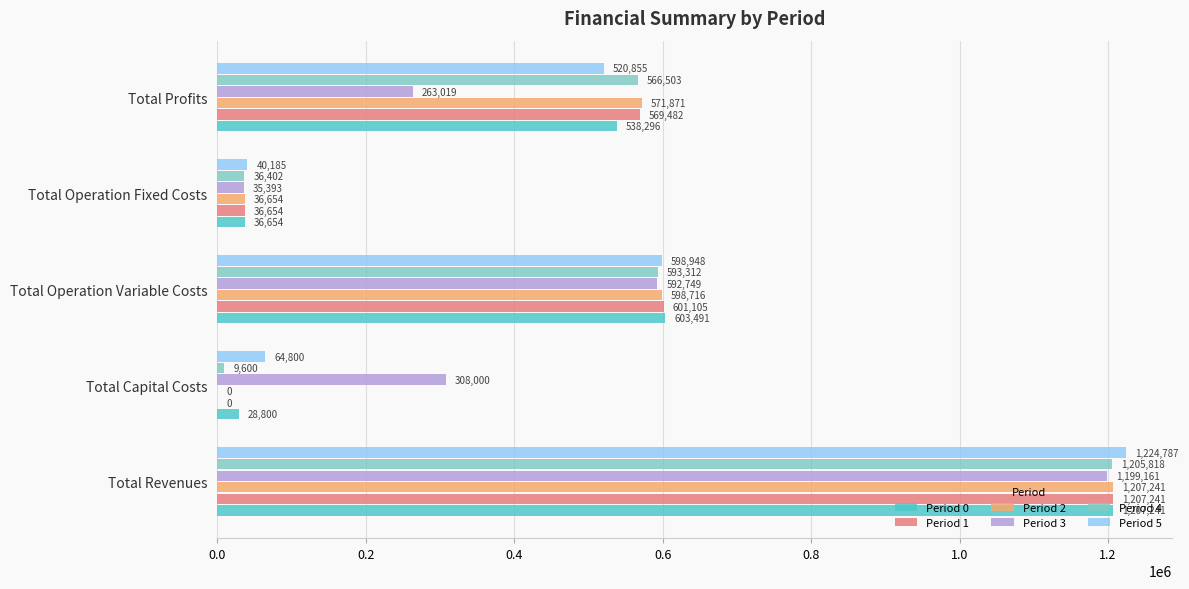

The Period 4 series shows 566503.5 at Total Profits. True or false?

True